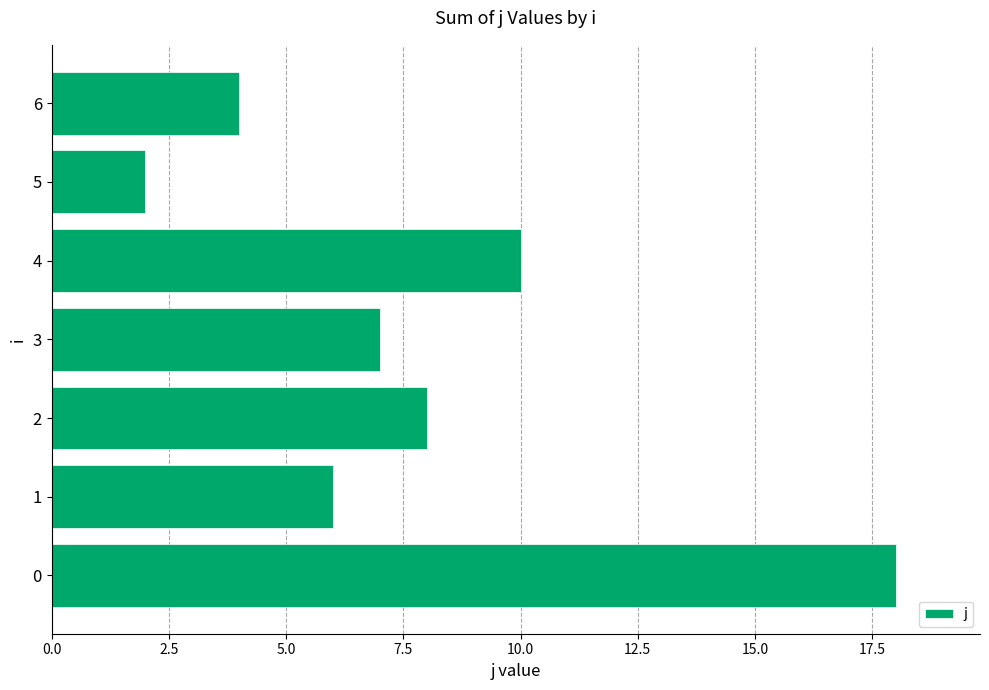

What is the greatest value displayed?

18